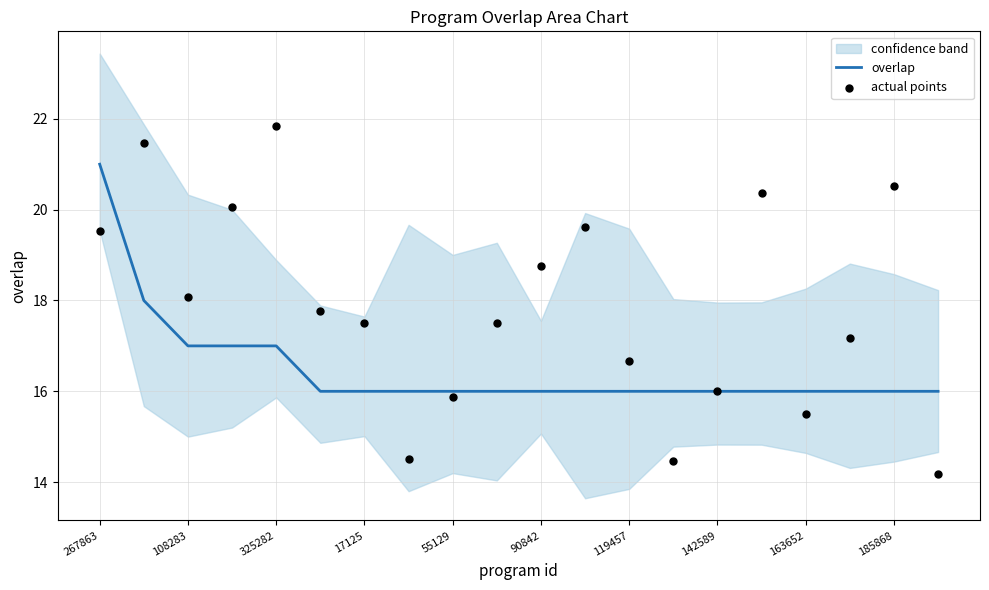

Which series contains the lowest Y value?

actual points